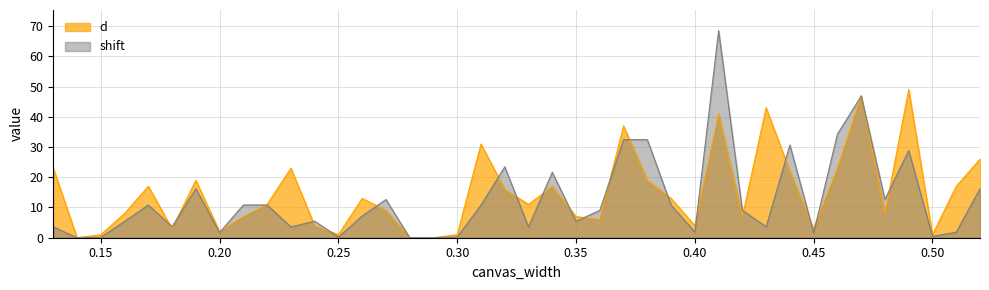

How many lines are shown in the chart?

2